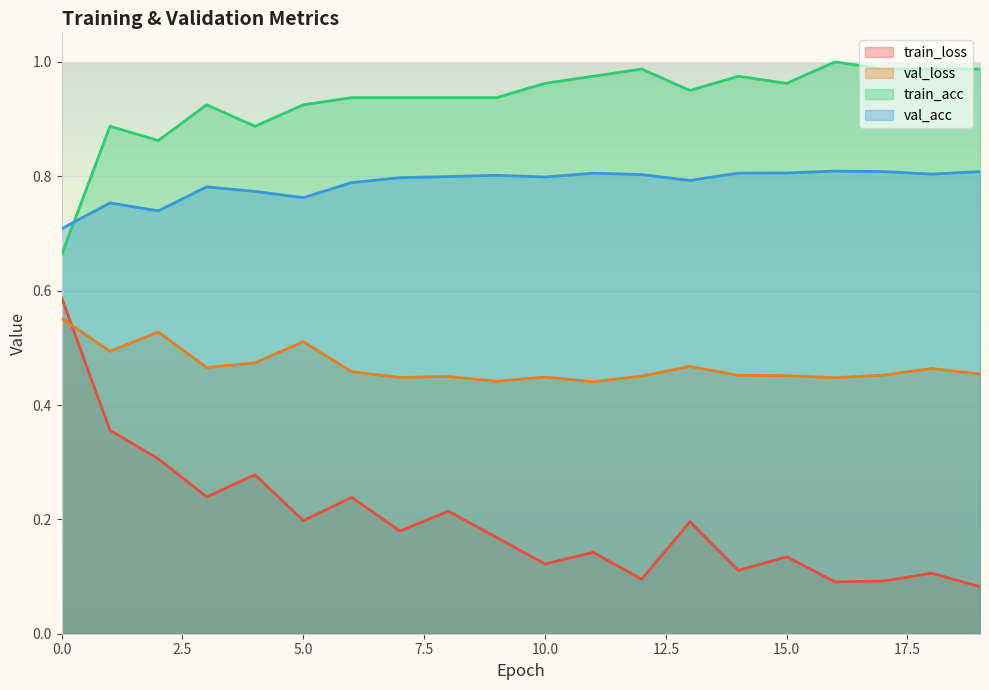

The val_acc series shows 1.2 at 5.0. True or false?

False